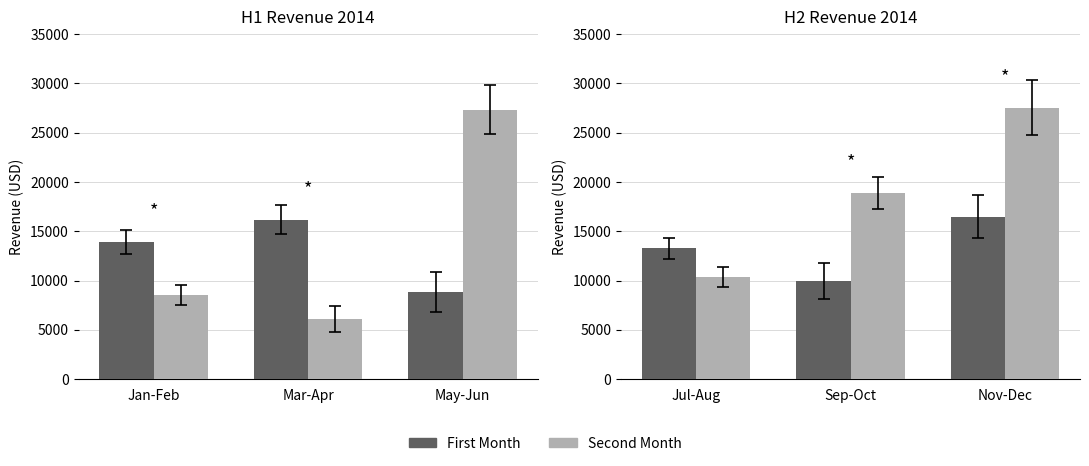

Reading right to left, what are all the values shown in this chart?

H1 First Month: 8839.6	16183.0	13917.8
H1 Second Month: 27334.7	6112.3	8525.0
H2 First Month: 16482.7	9976.1	13268.6
H2 Second Month: 27533.7	18855.0	10350.8